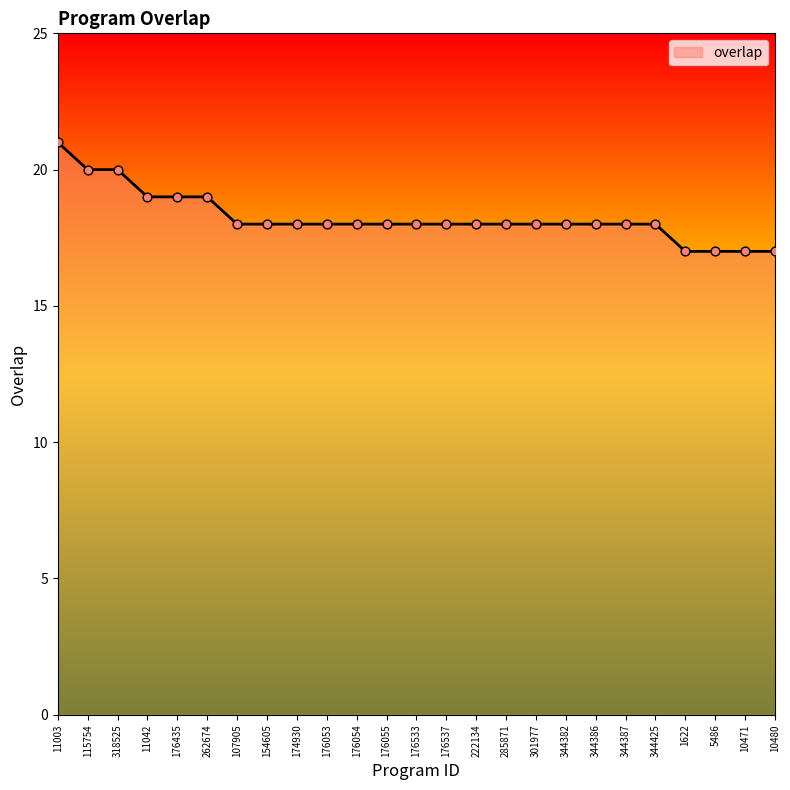

What is the change in value from 176537 to 10480?

-1